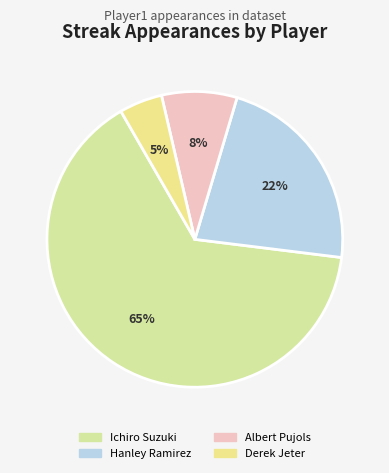

How many segments does this pie chart have?

4